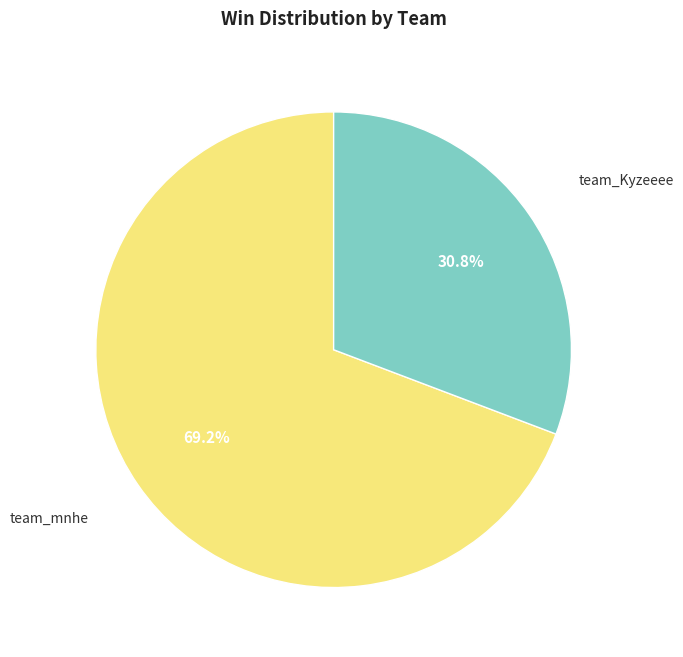

Is there a majority slice in this chart?

Yes